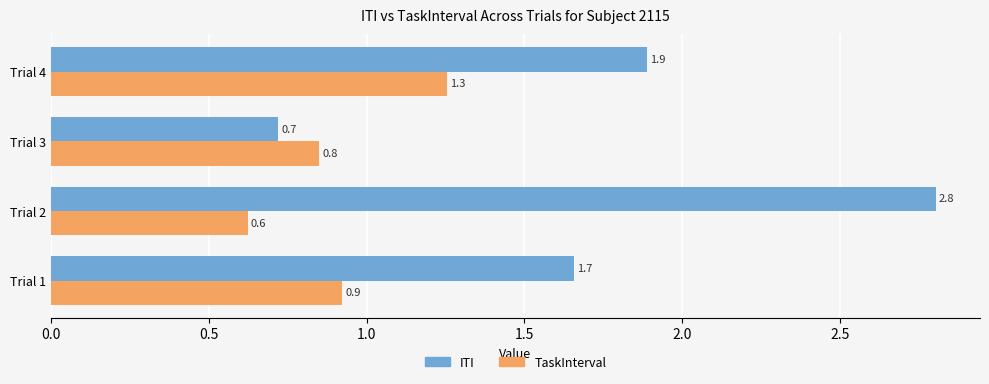

Which series has the widest spread of values?

ITI